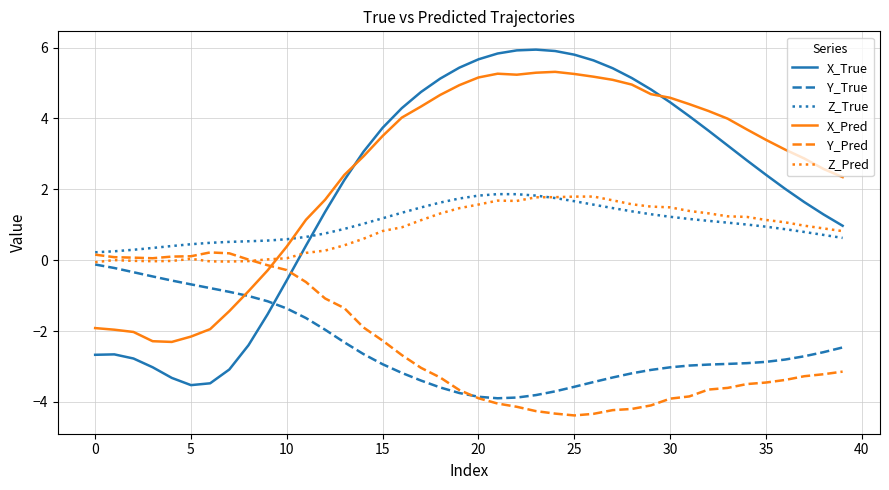

True or false: Y_True and Z_True intersect in this chart.

False